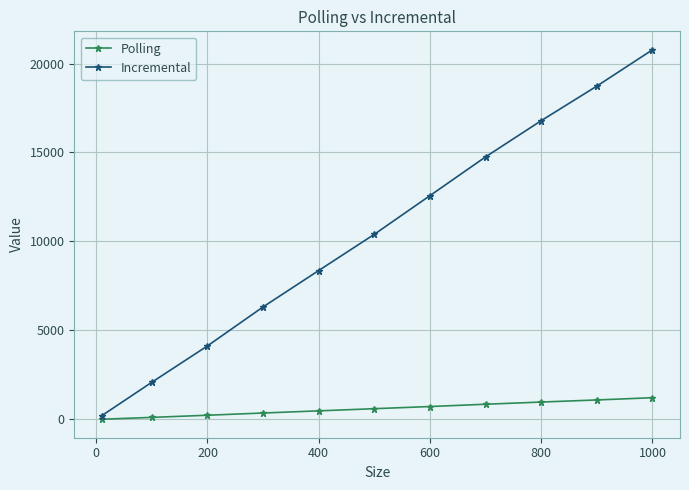

Which series has the largest total across all categories?

Incremental